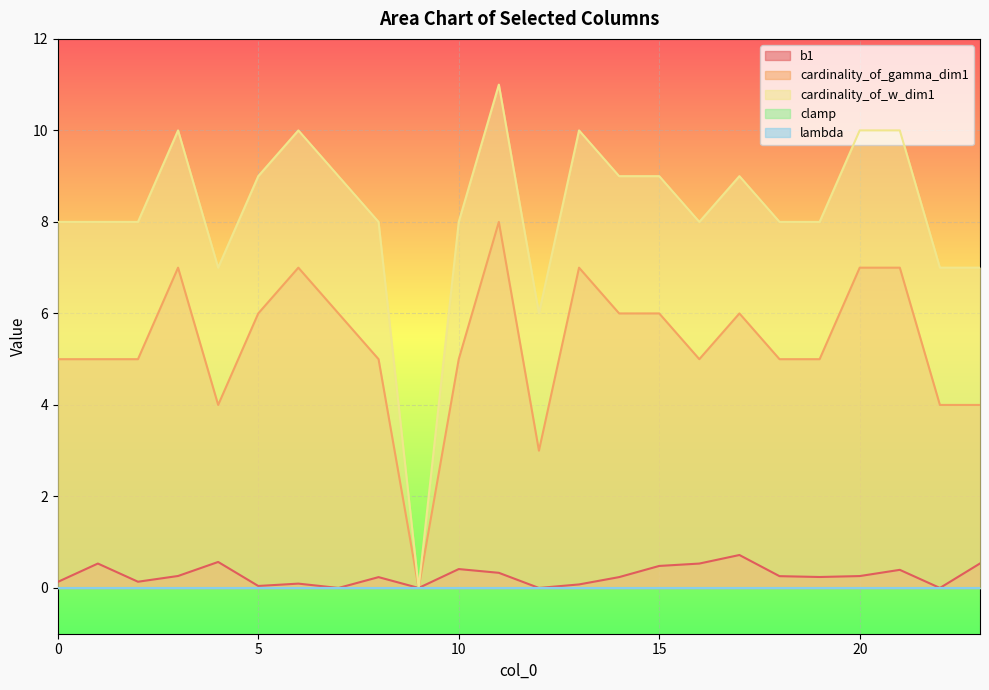

List the series in order of their overall mean, highest first.

cardinality_of_w_dim1, cardinality_of_gamma_dim1, b1